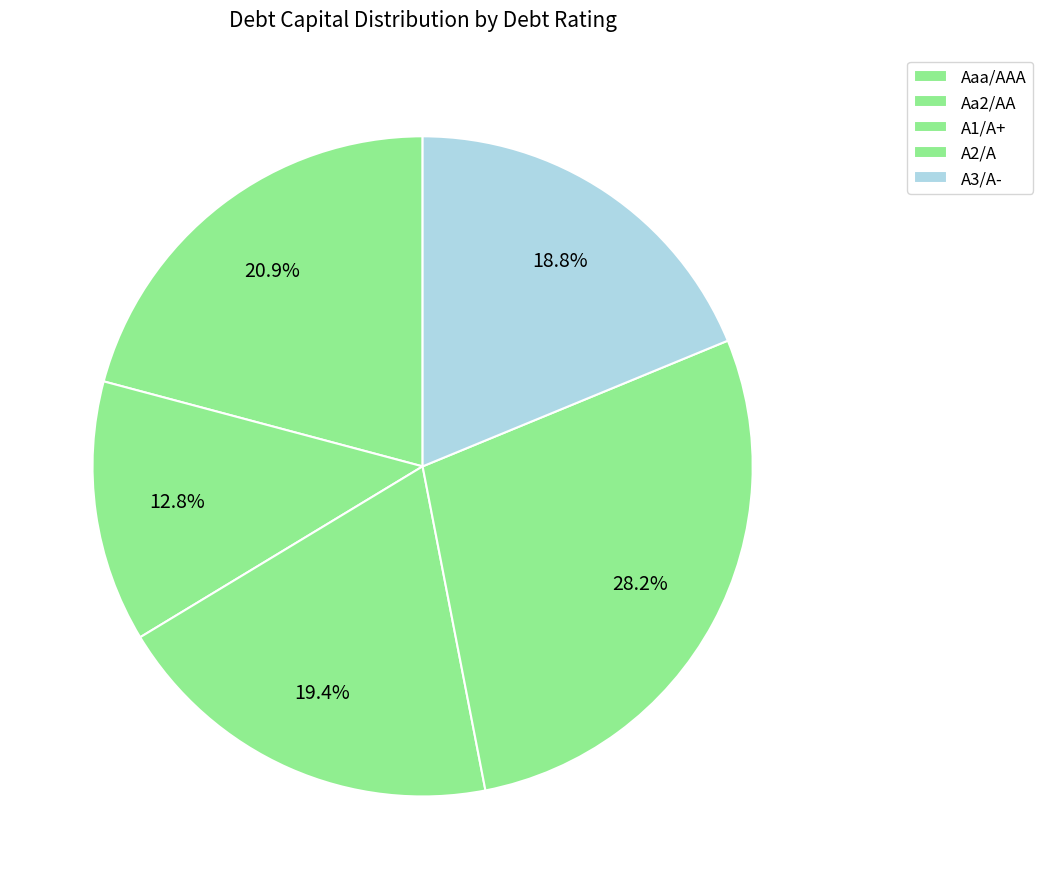

Rank the categories by value from lowest to highest.

A3/A-, Aa2/AA, A1/A+, A2/A, Aaa/AAA